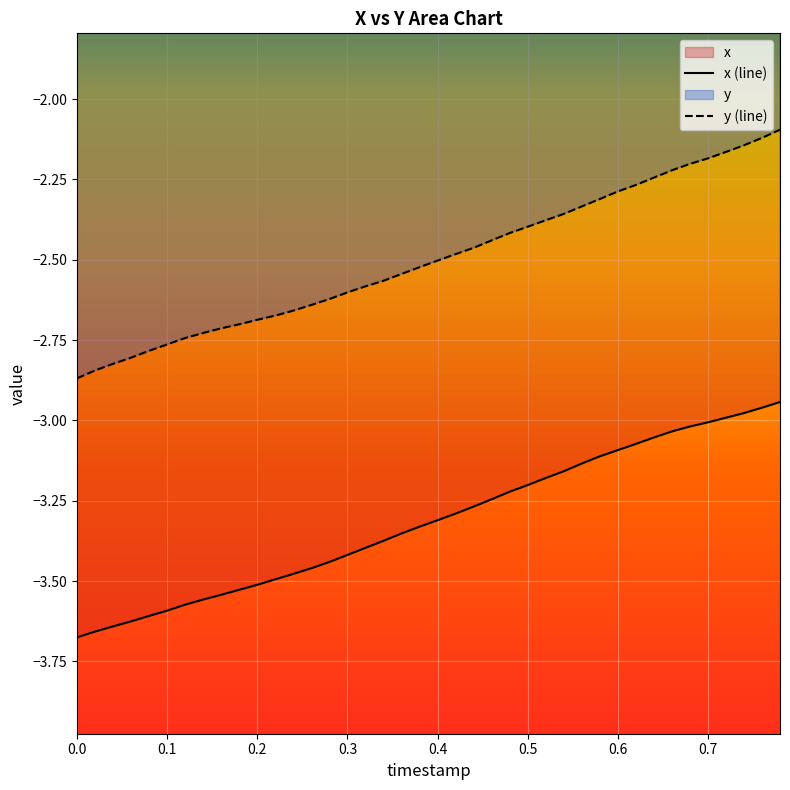

Reading right to left, extract all data points from this chart.

x: 0.78=-2.9	0.76=-3.0	0.74=-3.0	0.72=-3.0	0.7=-3.0	0.68=-3.0	0.66=-3.0	0.64=-3.1	0.62=-3.1	0.6=-3.1	0.58=-3.1	0.56=-3.1	0.54=-3.2	0.52=-3.2	0.5=-3.2	0.48=-3.2	0.46=-3.2	0.44=-3.3	0.42=-3.3	0.4=-3.3	0.38=-3.3	0.36=-3.4	0.34=-3.4	0.32=-3.4	0.3=-3.4	0.28=-3.4	0.26=-3.5	0.24=-3.5	0.22=-3.5	0.2=-3.5	0.18=-3.5	0.16=-3.5	0.14=-3.6	0.12=-3.6	0.1=-3.6	0.08=-3.6	0.06=-3.6	0.04=-3.6	0.02=-3.7	0.0=-3.7
y: 0.78=-2.1	0.76=-2.1	0.74=-2.1	0.72=-2.2	0.7=-2.2	0.68=-2.2	0.66=-2.2	0.64=-2.2	0.62=-2.3	0.6=-2.3	0.58=-2.3	0.56=-2.3	0.54=-2.4	0.52=-2.4	0.5=-2.4	0.48=-2.4	0.46=-2.4	0.44=-2.5	0.42=-2.5	0.4=-2.5	0.38=-2.5	0.36=-2.5	0.34=-2.6	0.32=-2.6	0.3=-2.6	0.28=-2.6	0.26=-2.6	0.24=-2.7	0.22=-2.7	0.2=-2.7	0.18=-2.7	0.16=-2.7	0.14=-2.7	0.12=-2.7	0.1=-2.8	0.08=-2.8	0.06=-2.8	0.04=-2.8	0.02=-2.8	0.0=-2.9